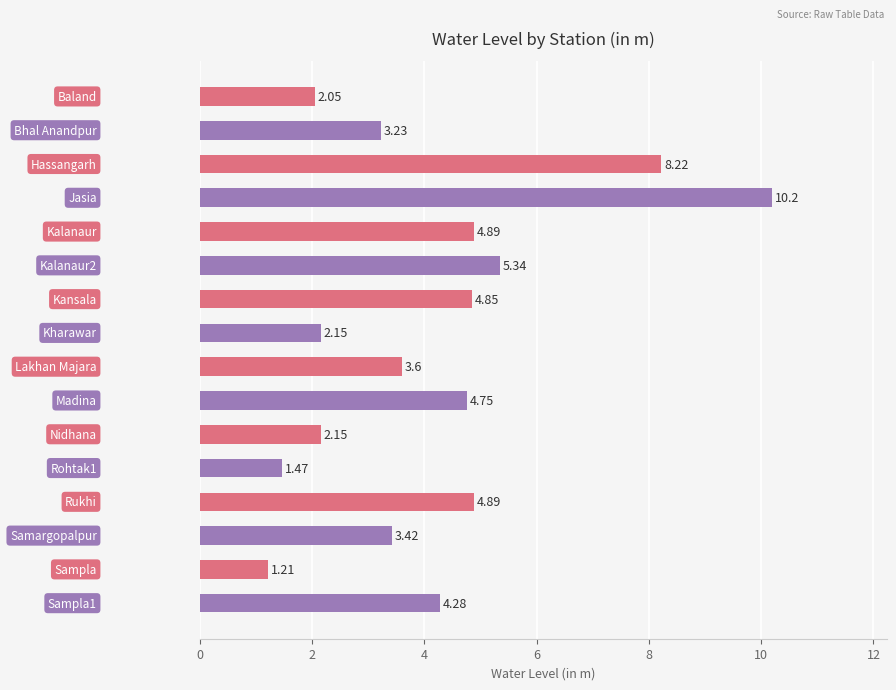

Does the chart contain stacked bars?

No